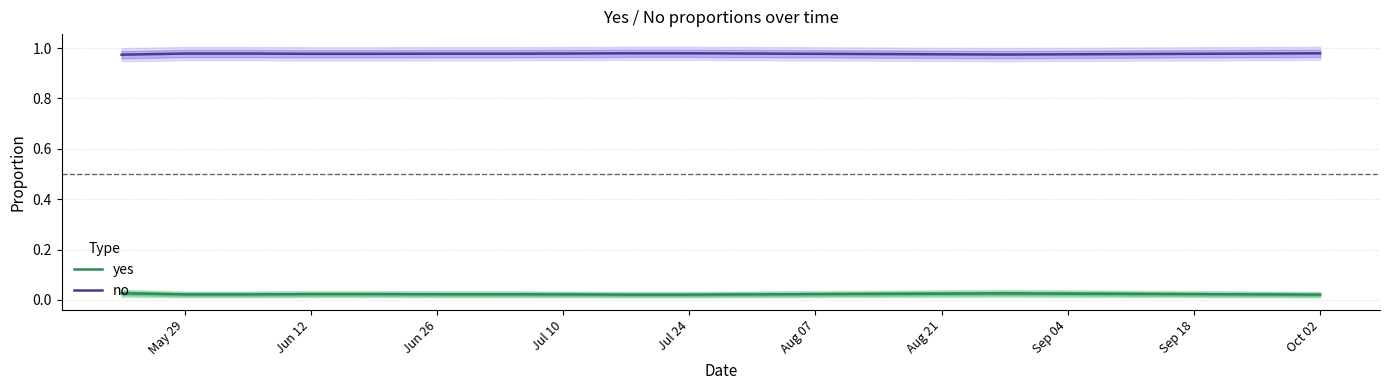

How many lines are shown in the chart?

2